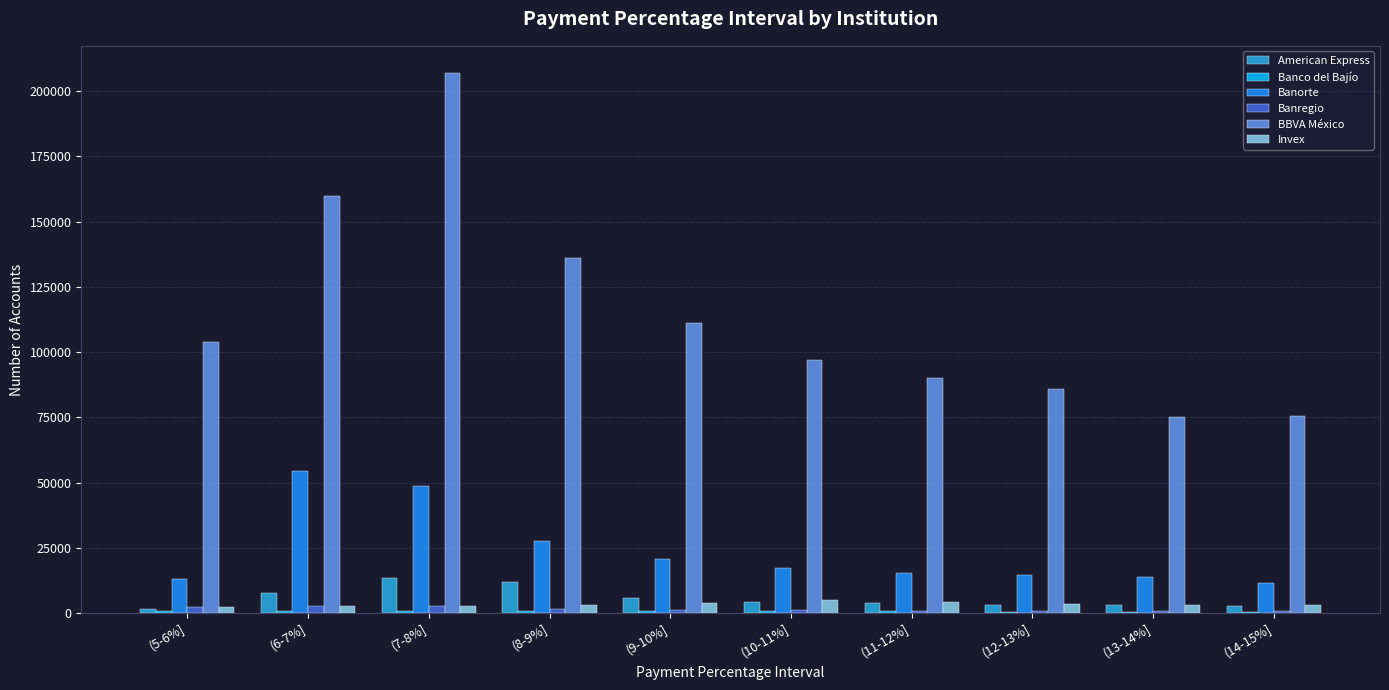

What is the sum of all American Express values?

57433